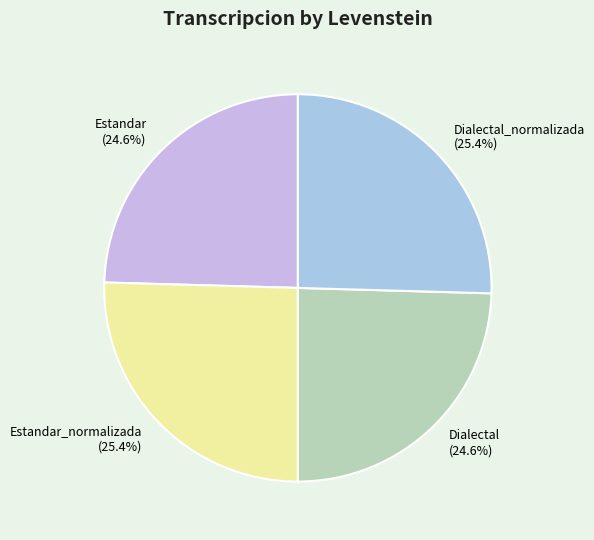

Does Estandar_normalizada (25.4%) represent more than half of the total?

No